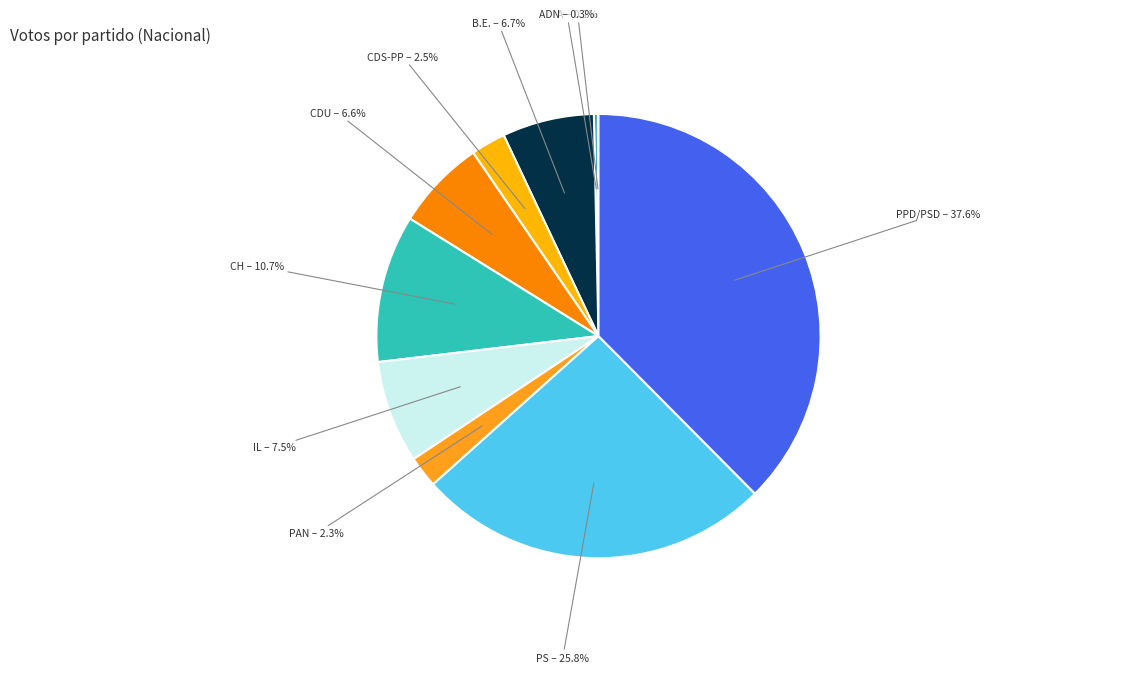

To the nearest percent, what is the average slice percentage?

10%